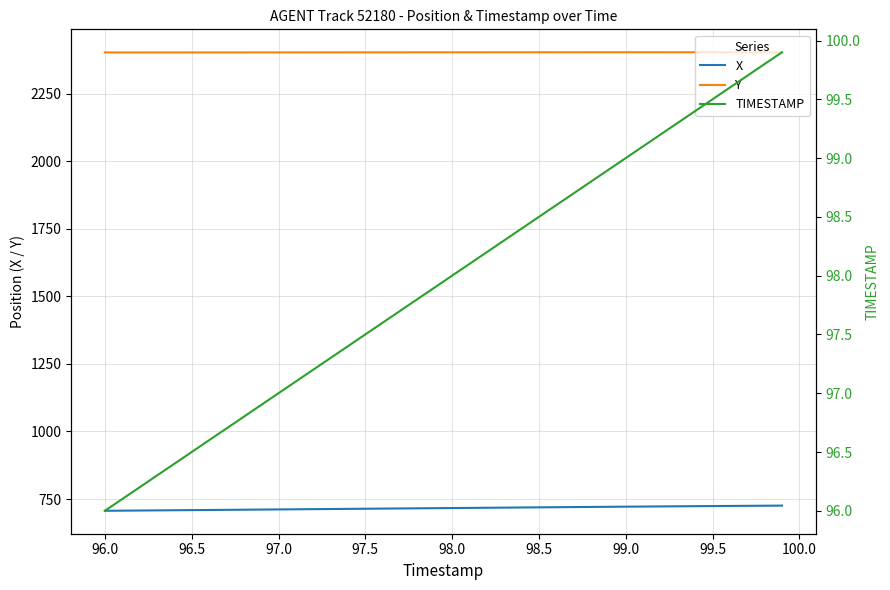

True or false: Y and X intersect in this chart.

False